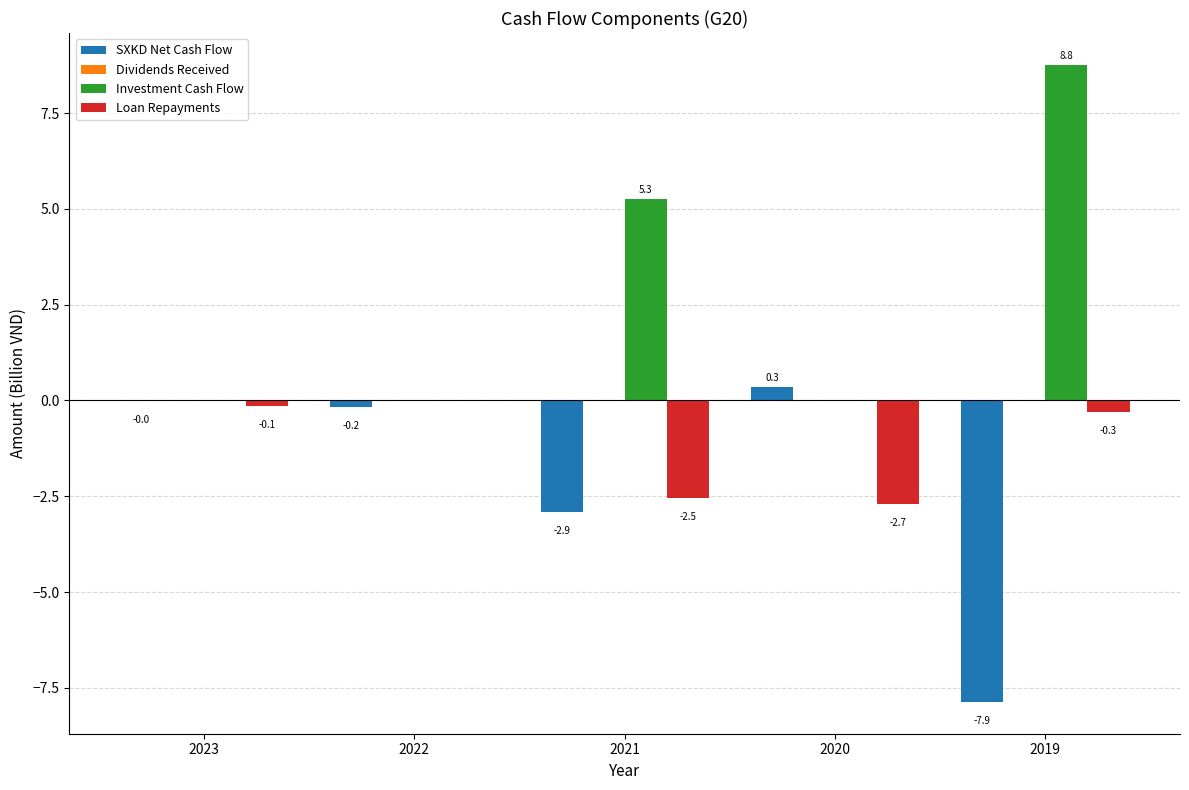

At which label is Loan Repayments closest to -1?

2019